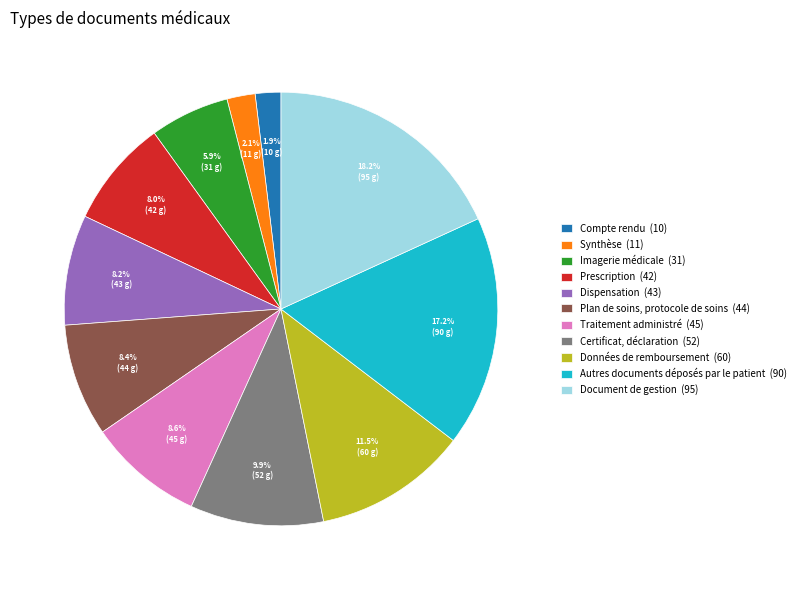

To the nearest percent, what percentage of the pie is Compte rendu?

2%